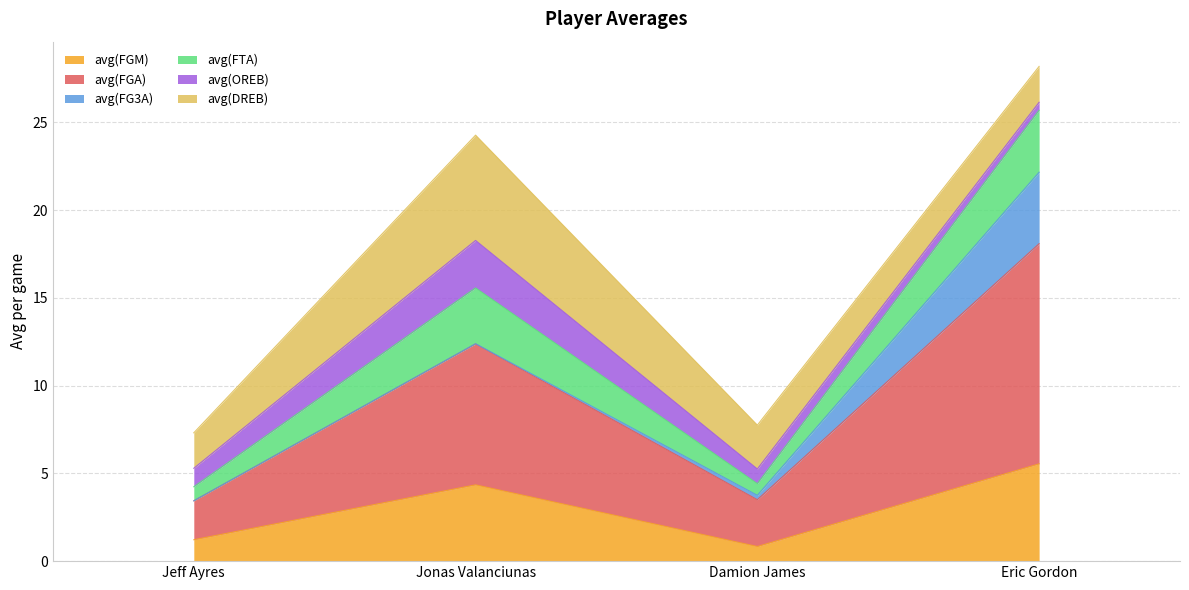

What is the minimum value for avg(FGM)?

0.8